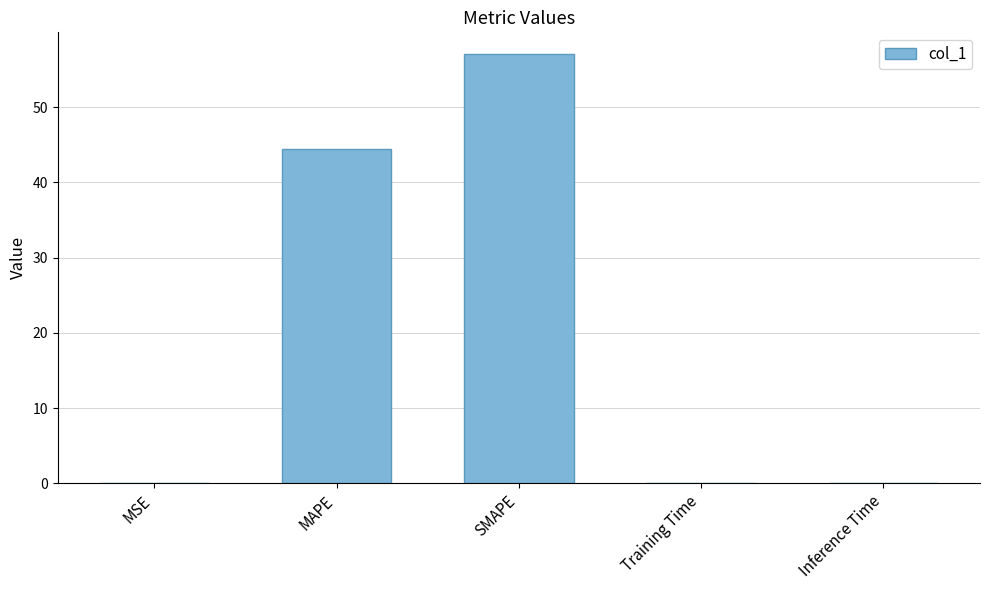

Is it true that the value at MAPE is 26.0?

False